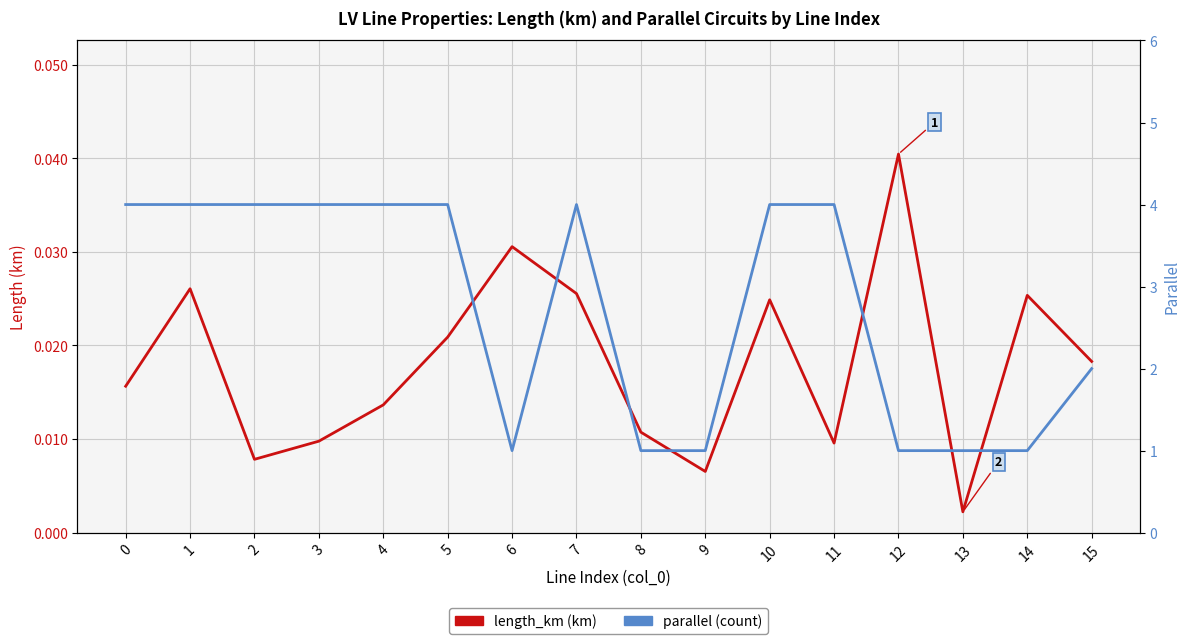

Is the value of parallel (count) at 4 greater than the value of length_km (km) at 3?

Yes